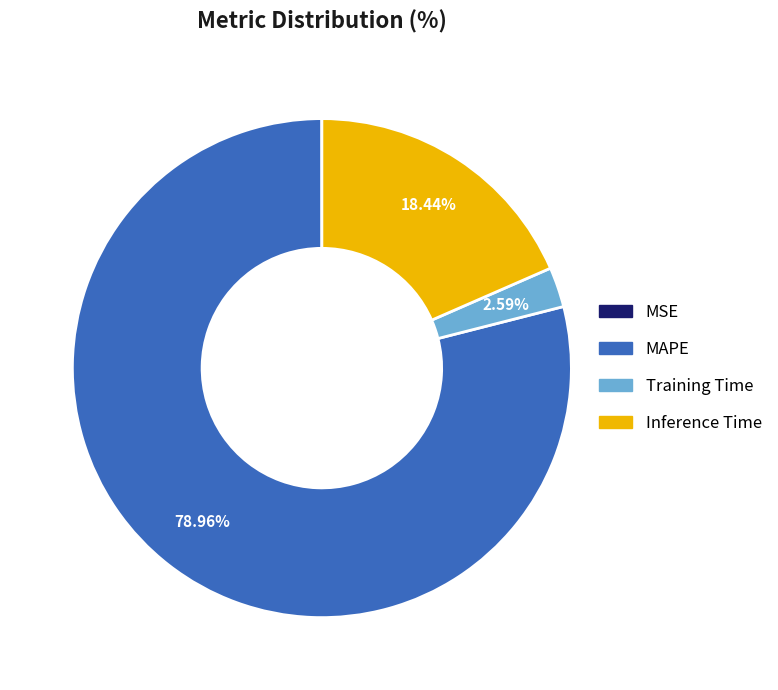

Which has a higher value, Inference Time or Training Time?

Inference Time